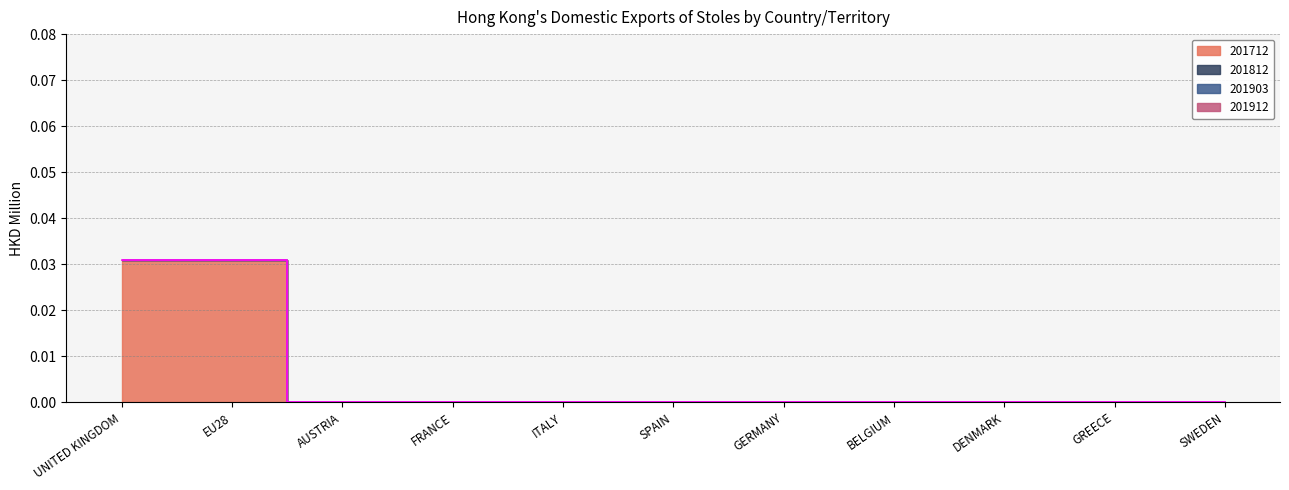

Which series changed the most between UNITED KINGDOM and DENMARK?

201712